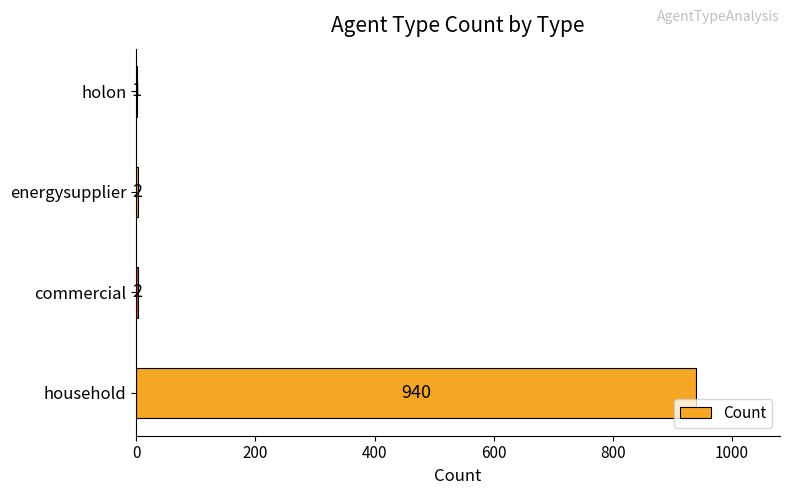

The chart shows a value of 2 at energysupplier. True or false?

True